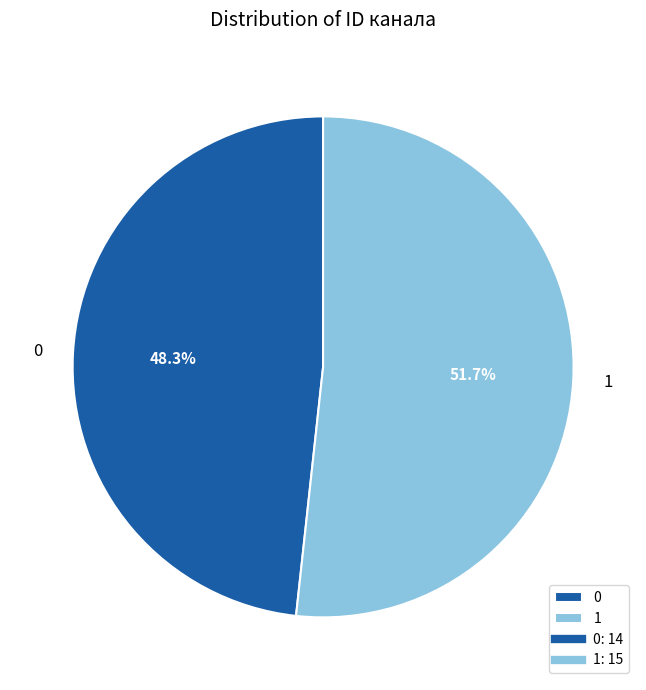

What is the total percentage of 1 and 0?

100.0%